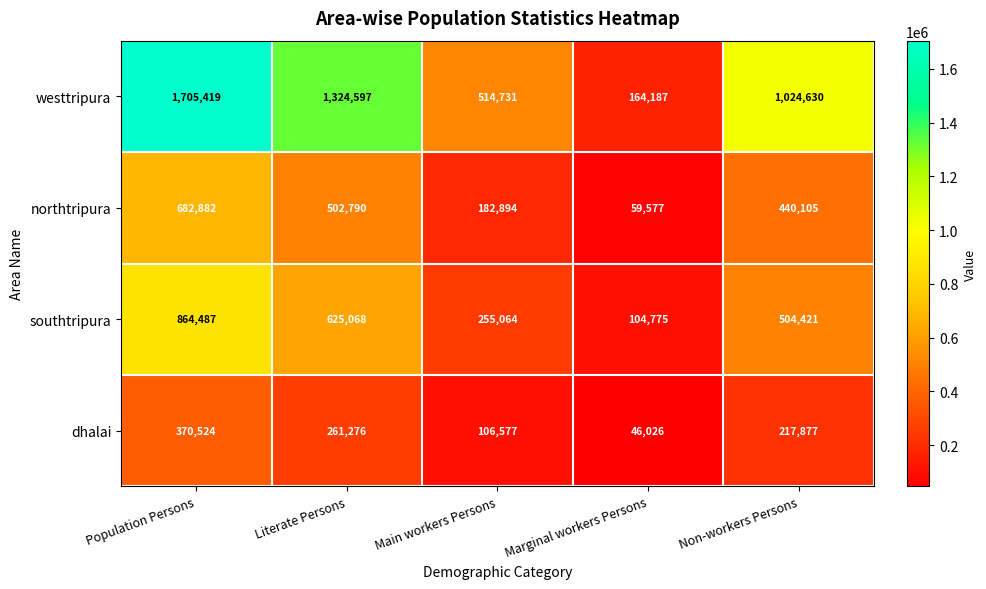

True or false: dhalai has a value of 137369 at Non-workers Persons.

False